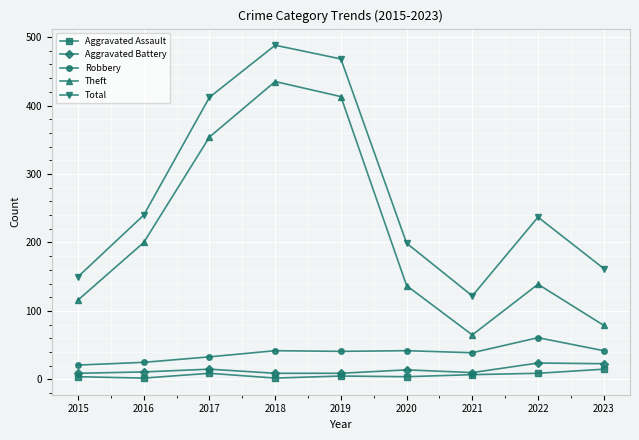

What is the value of the Aggravated Battery point at the 6th from the left?

14